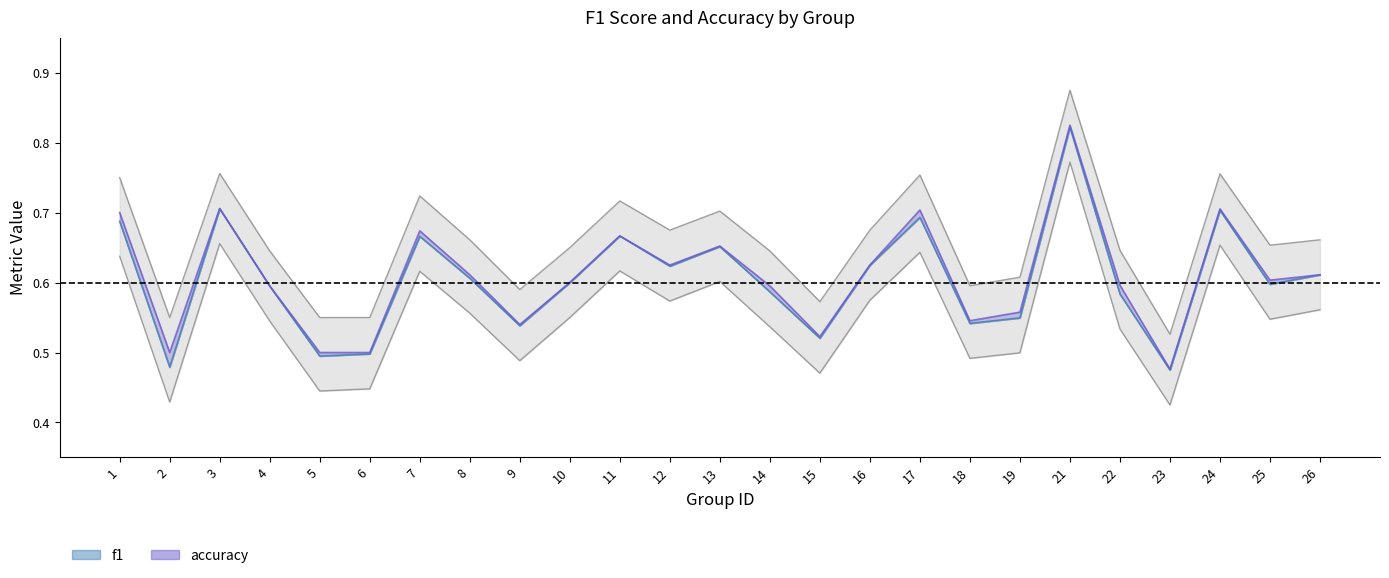

At which category is the sum across all series the highest?

21